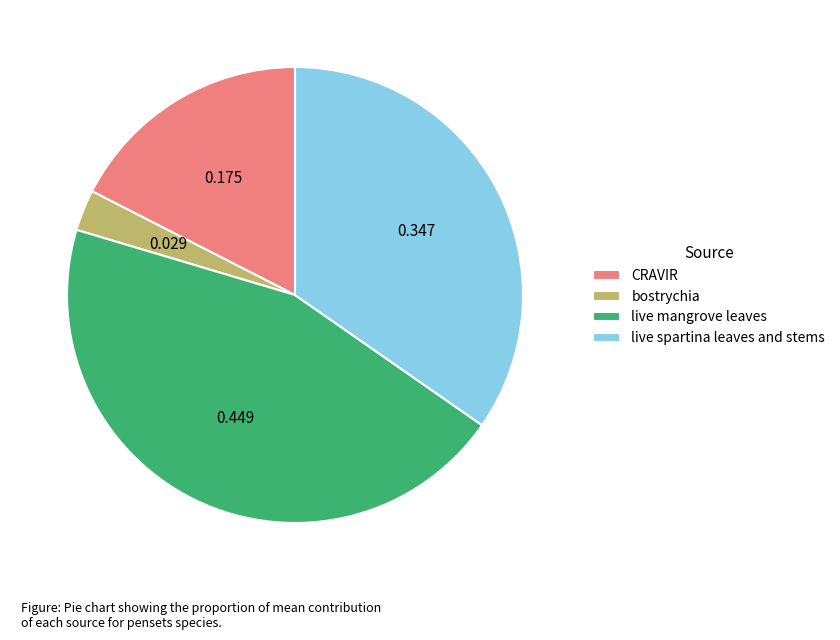

Do live spartina leaves and stems and bostrychia together represent more than half of the pie?

No